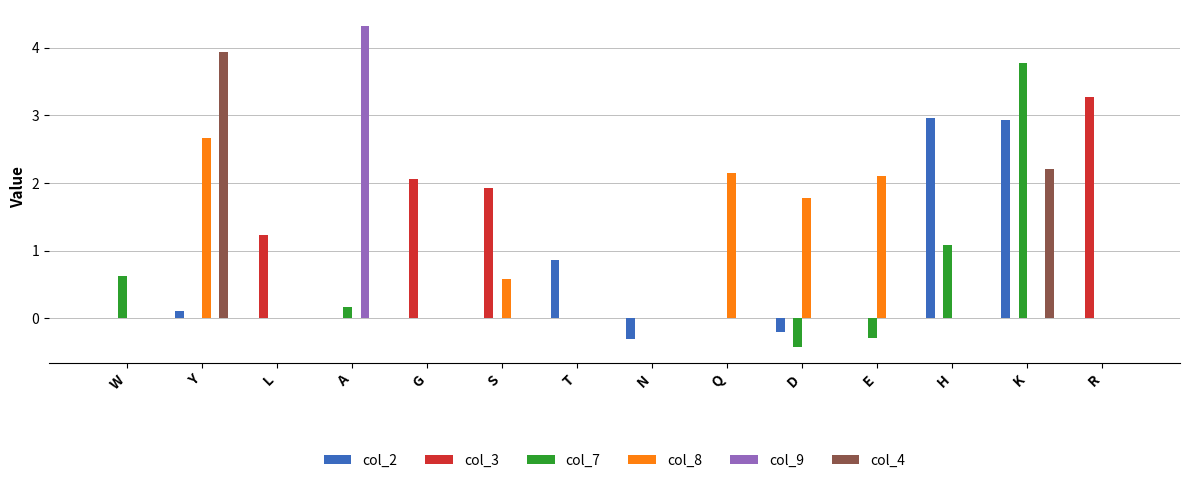

Which series changed the most between G and T?

col_3